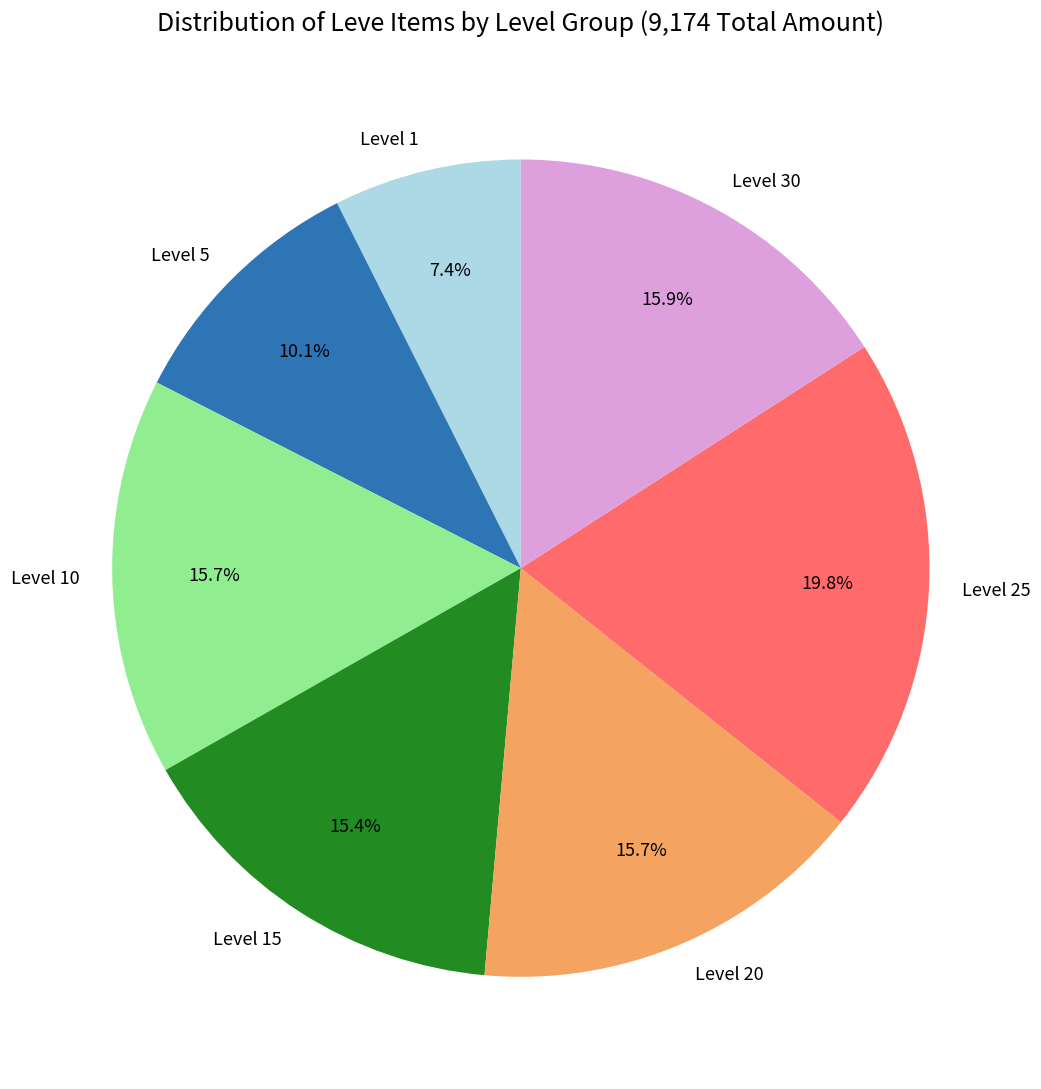

How much of the chart is everything except Level 10?

84.3%